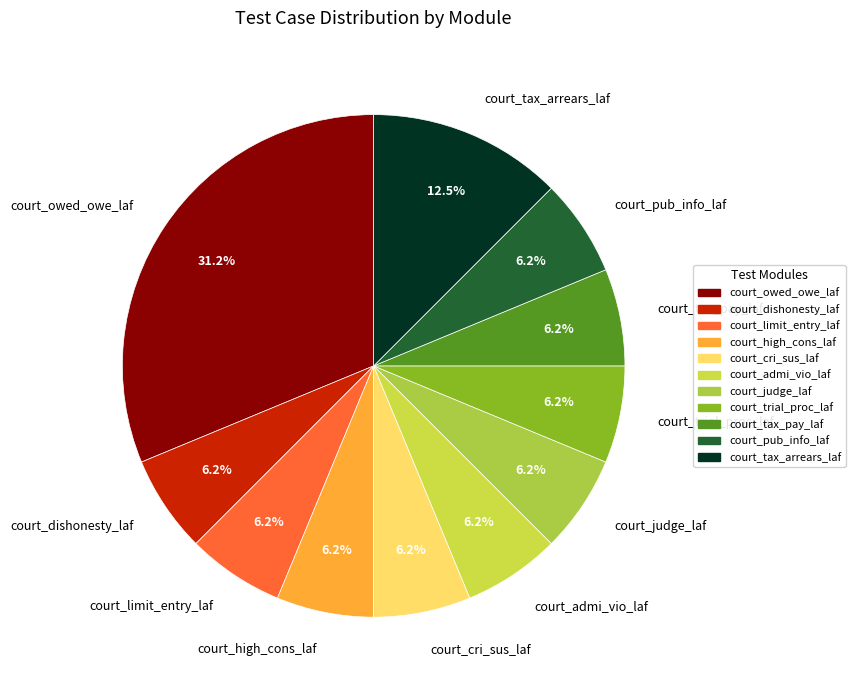

What is the total percentage of court_cri_sus_laf and court_judge_laf?

12.5%